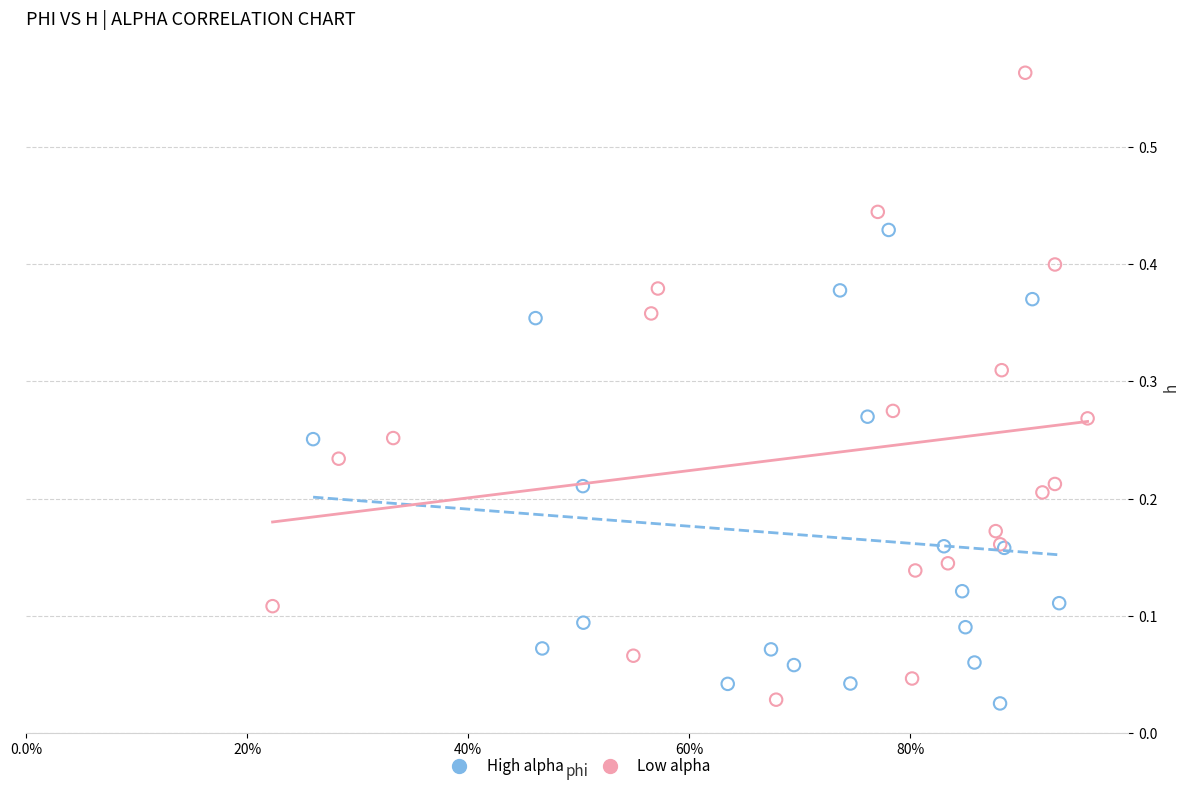

Which series contains the highest Y value?

Low alpha